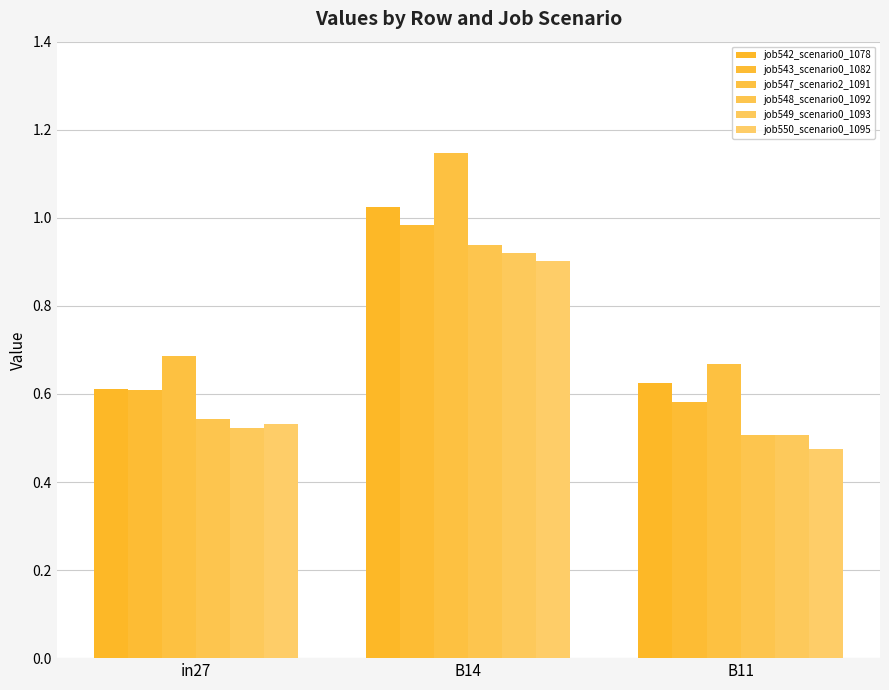

What is the sum of all job547_scenario2_1091 values?

2.5